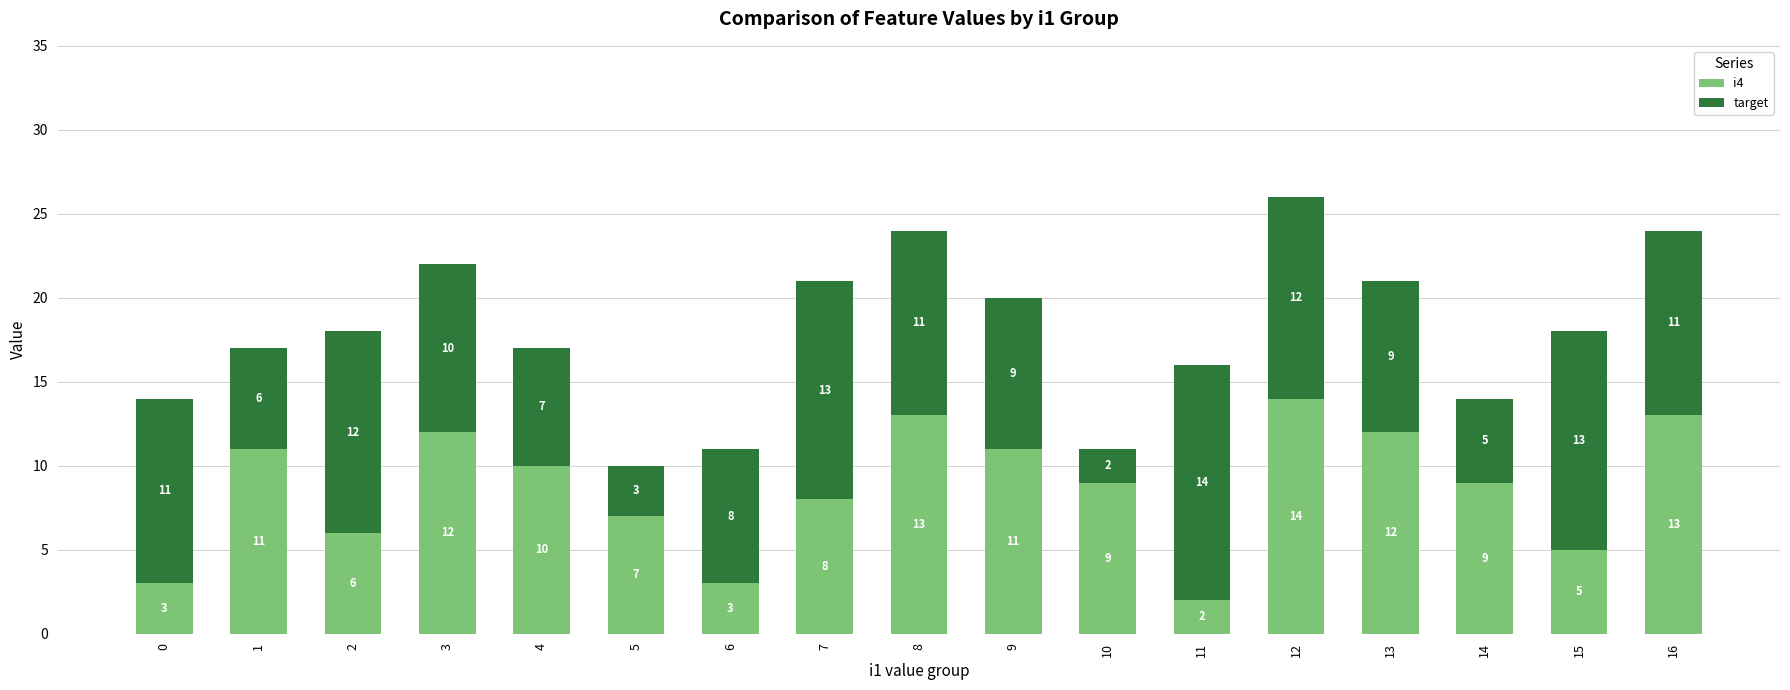

At which category is the sum across all series the highest?

12